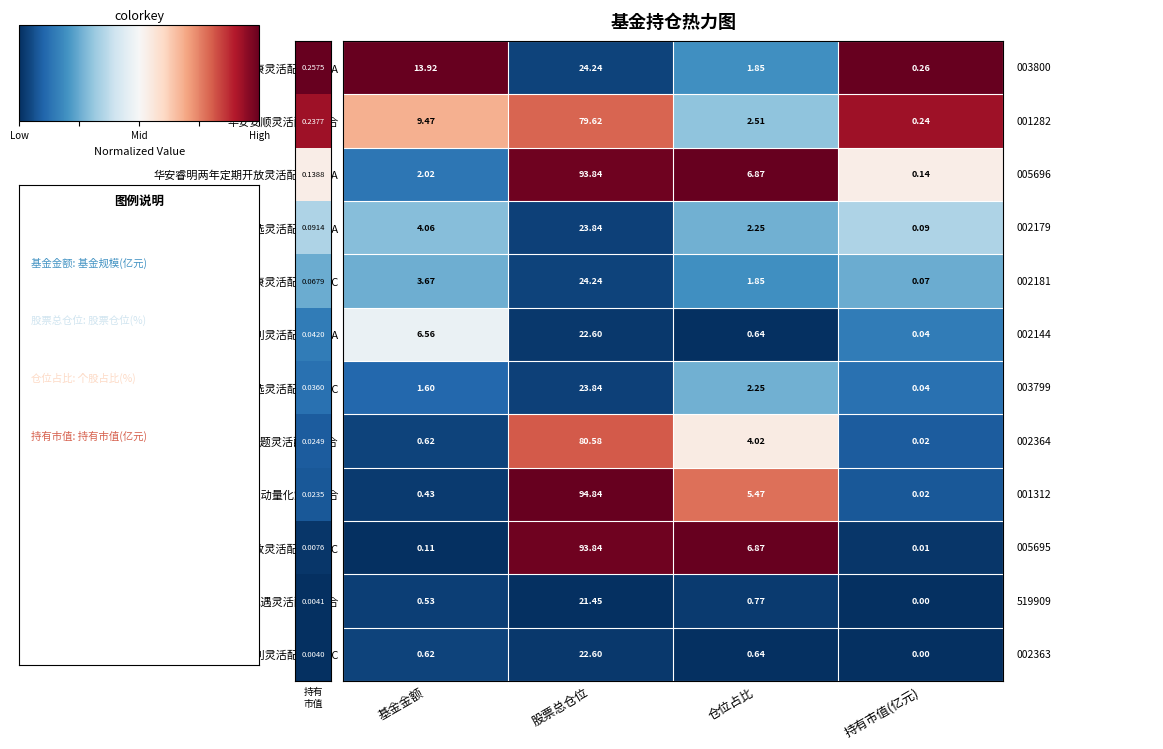

At which label does 华安安顺灵活配置混合 reach its minimum?

持有市值(亿元)